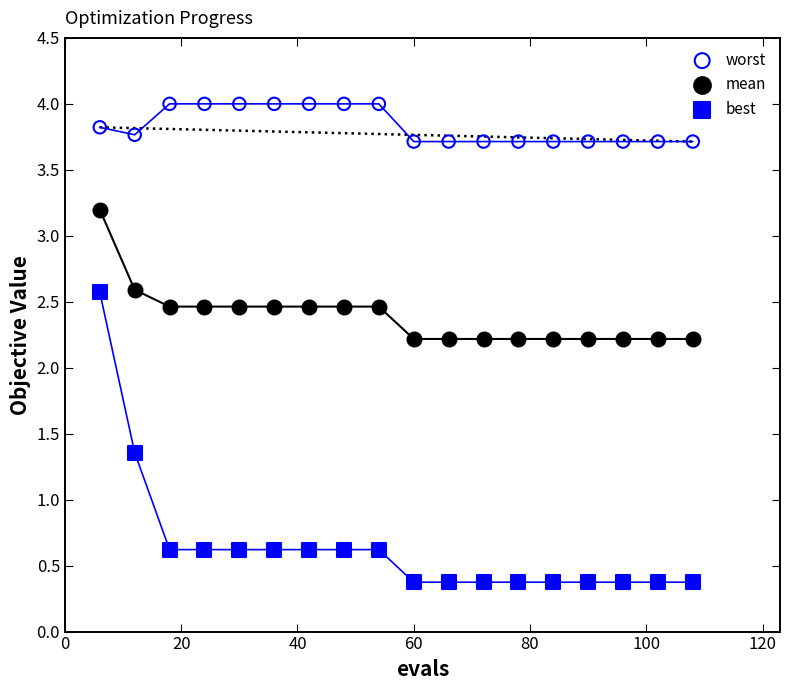

Which series has the widest spread of Y values?

best